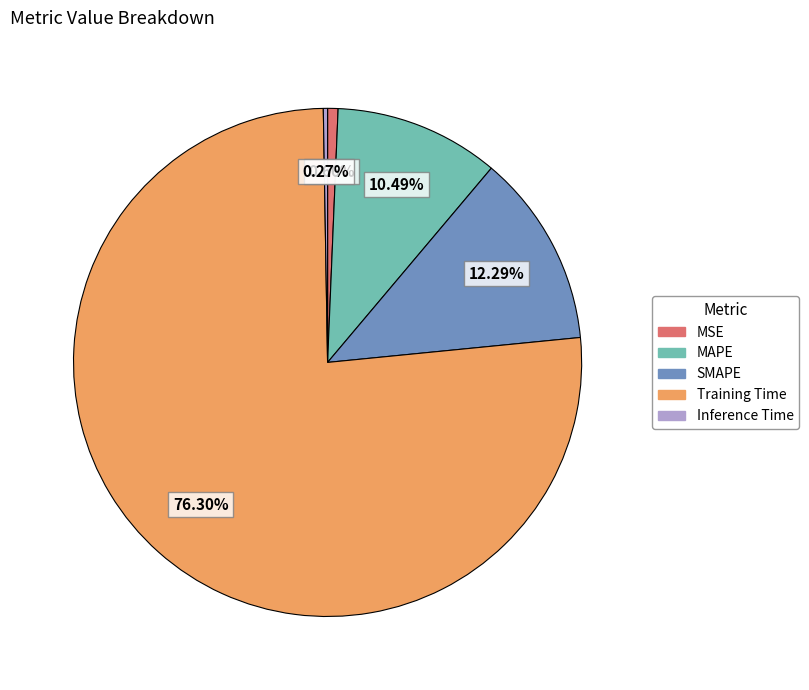

Combined, what portion of the pie is MSE and SMAPE?

12.9%